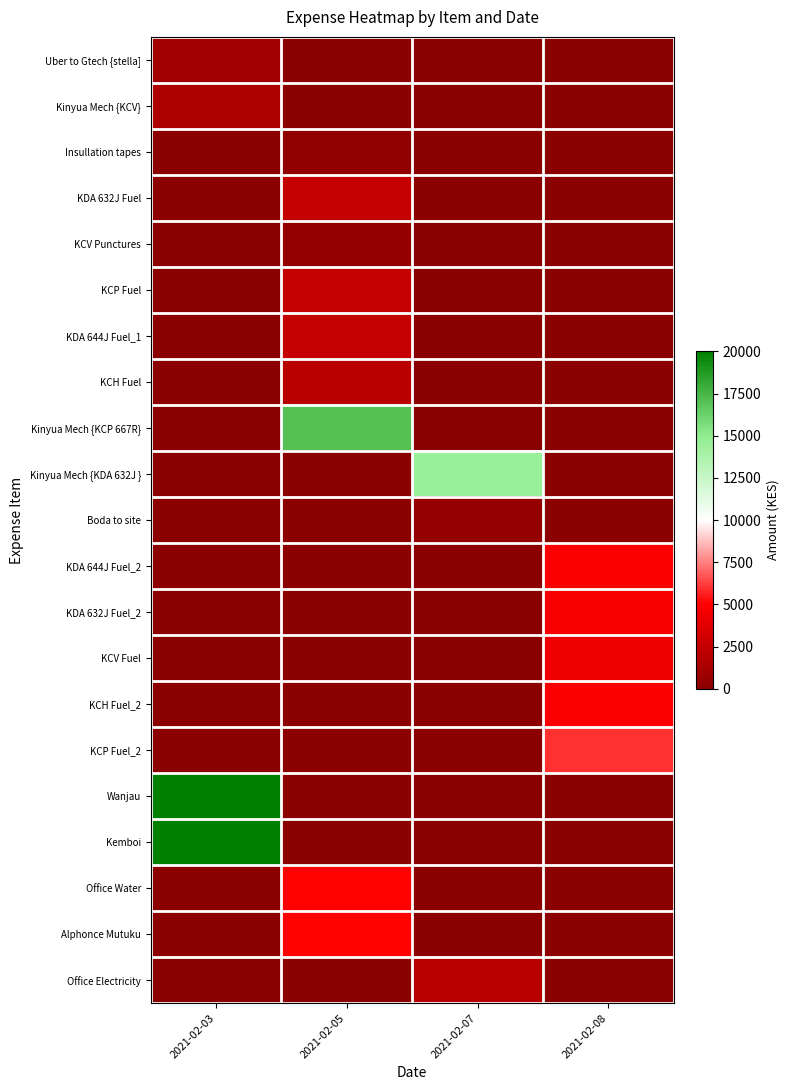

Rank the series by their maximum value, from highest to lowest.

Wanjau, Kemboi, Kinyua Mech {KCP 667R}, Kinyua Mech {KDA 632J }, KCP Fuel_2, Office Water, Alphonce Mutuku, KDA 644J Fuel_2, KCH Fuel_2, KDA 632J Fuel_2, KCV Fuel, KDA 632J Fuel, KCP Fuel, KDA 644J Fuel_1, KCH Fuel, Office Electricity, Kinyua Mech {KCV}, Uber to Gtech {stella], Boda to site, KCV Punctures, Insullation tapes